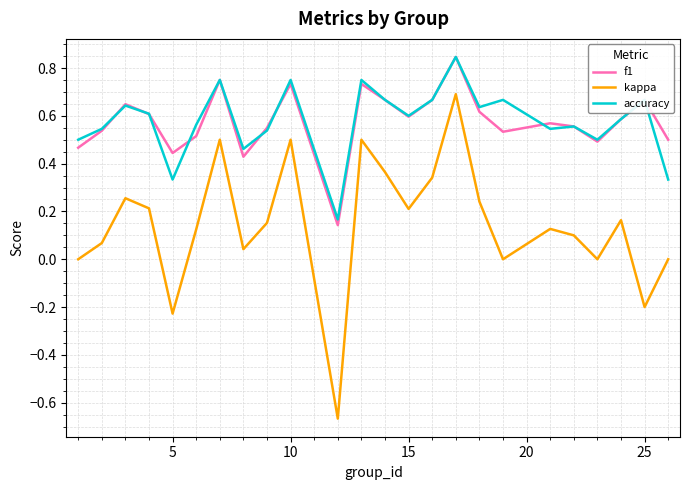

How many lines are shown in the chart?

3